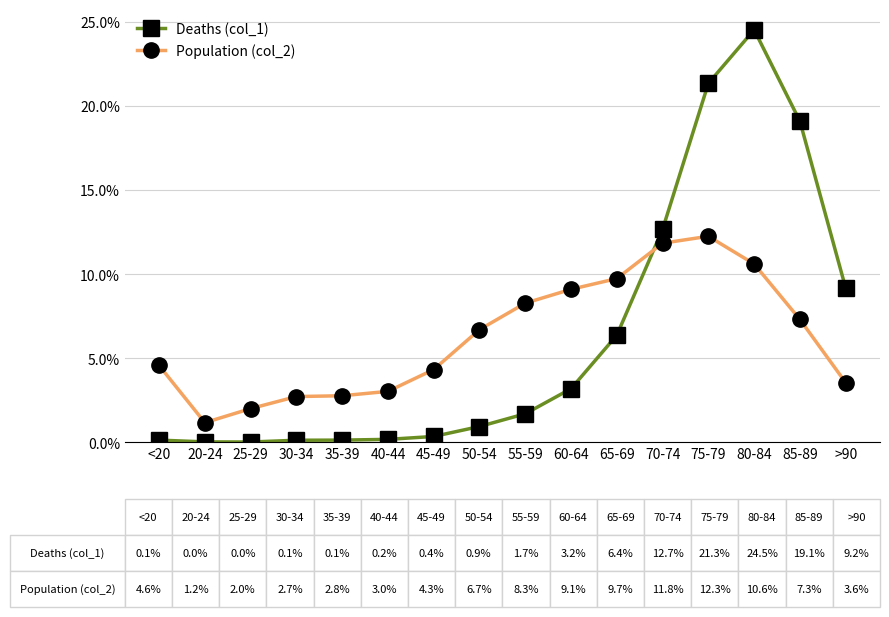

How many values in the Population (col_2) series exceed 6?

8